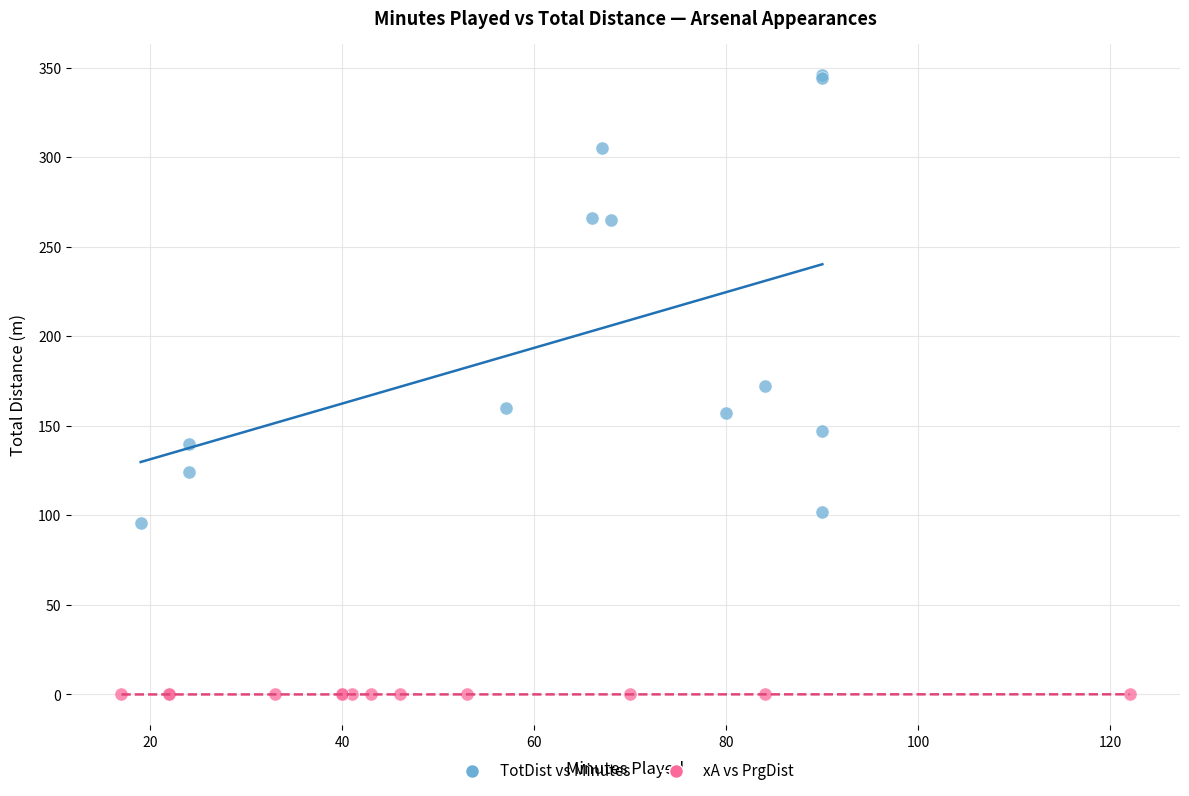

Which series contains the highest Y value?

TotDist vs Minutes